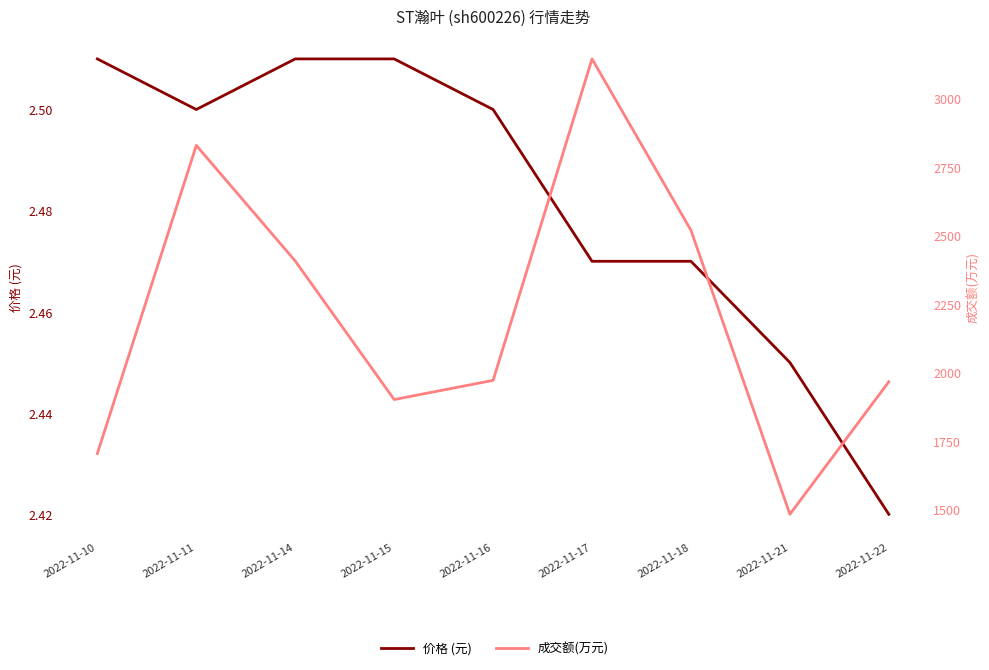

Is the value of 成交额(万元) at 2022-11-14 greater than the value of 价格 (元) at 2022-11-16?

Yes